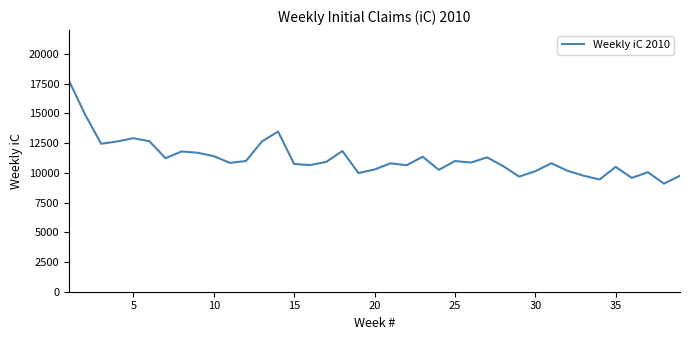

What is the smallest value displayed?

9089